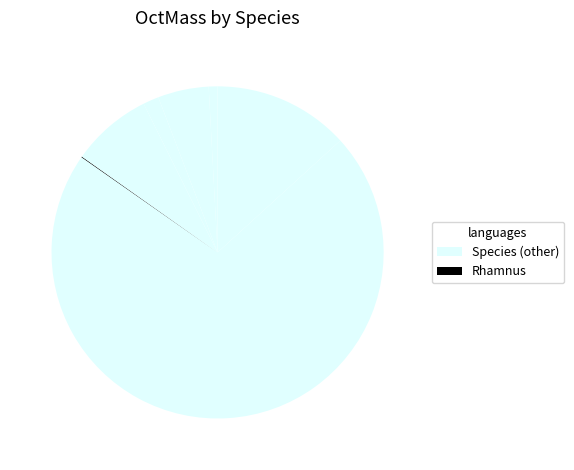

Count the number of slices in the pie.

7